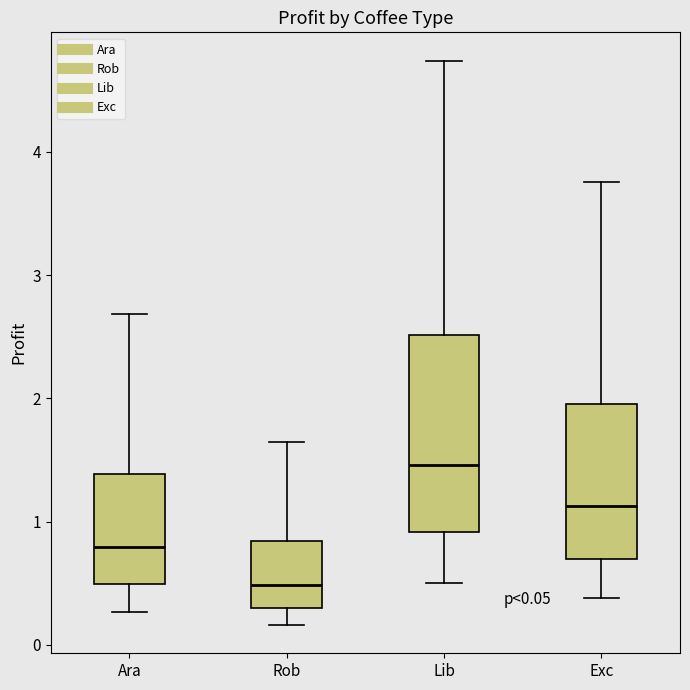

Which box's median line is the lowest?

Rob